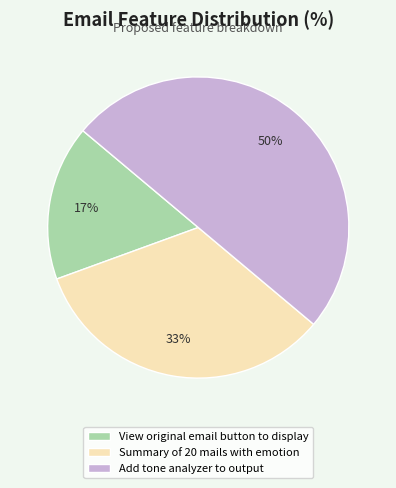

How many slices are in this pie chart?

3